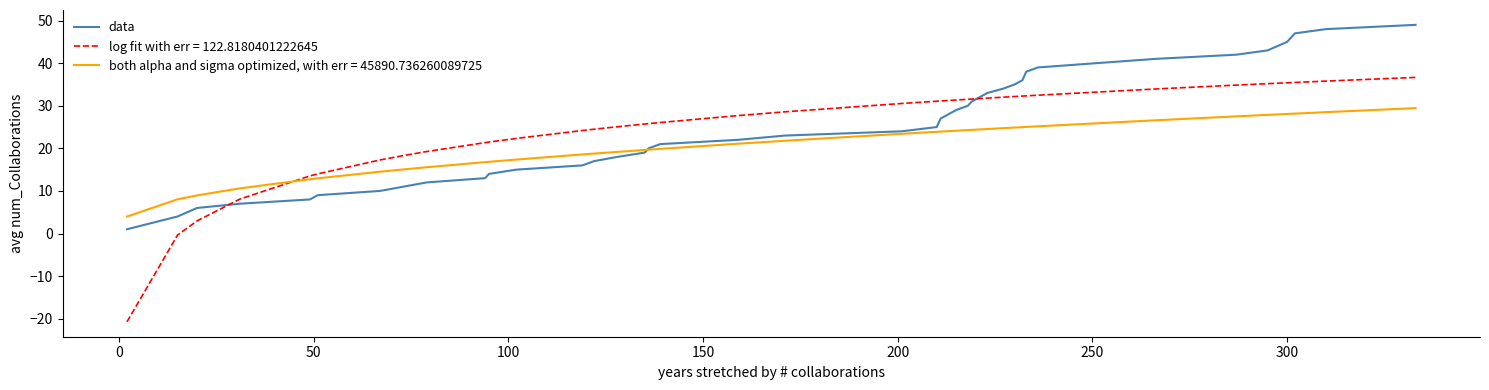

Is this an area chart (filled region under the line)?

No